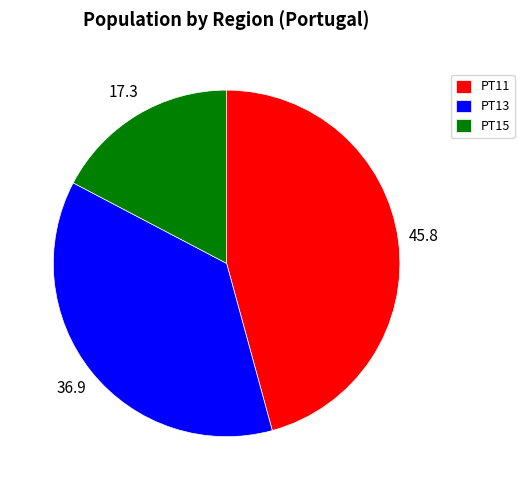

True or false: PT13 accounts for 37% of the total.

True